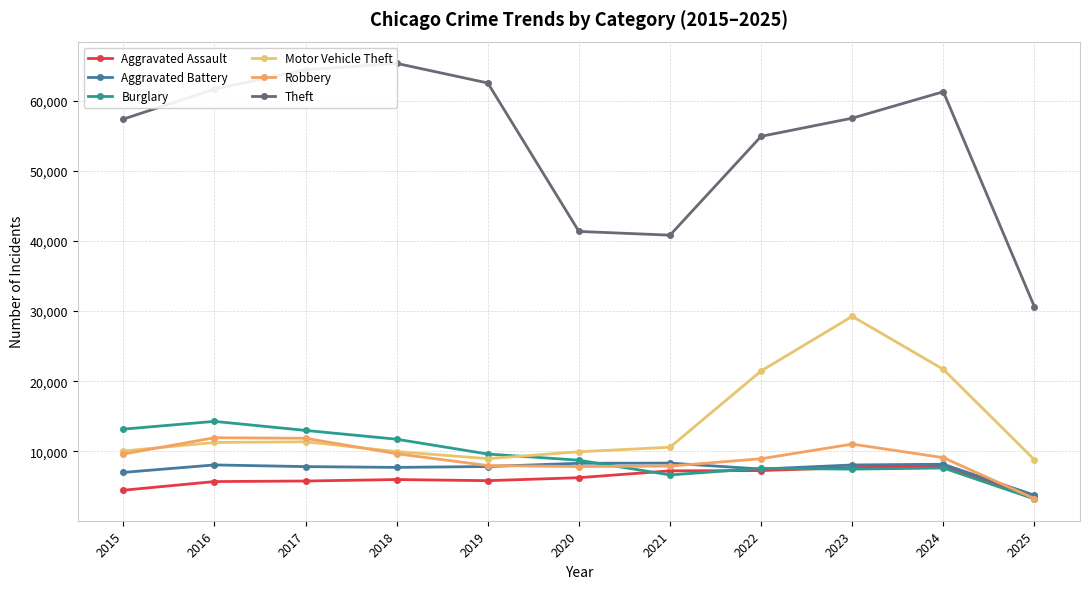

Which category has the lowest value in the Robbery series?

2025